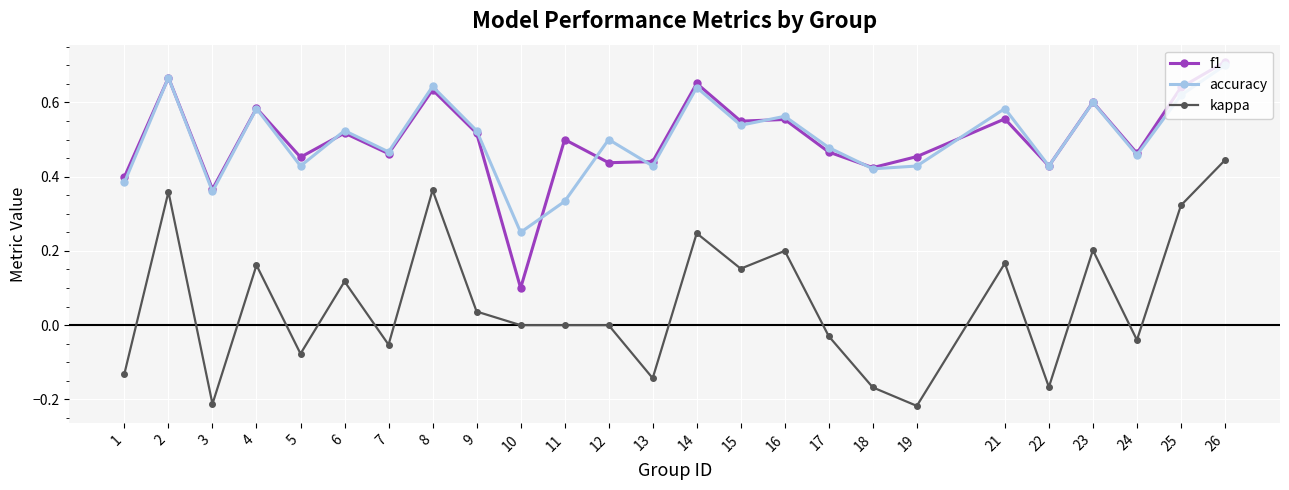

Does the chart have visible grid lines?

Yes